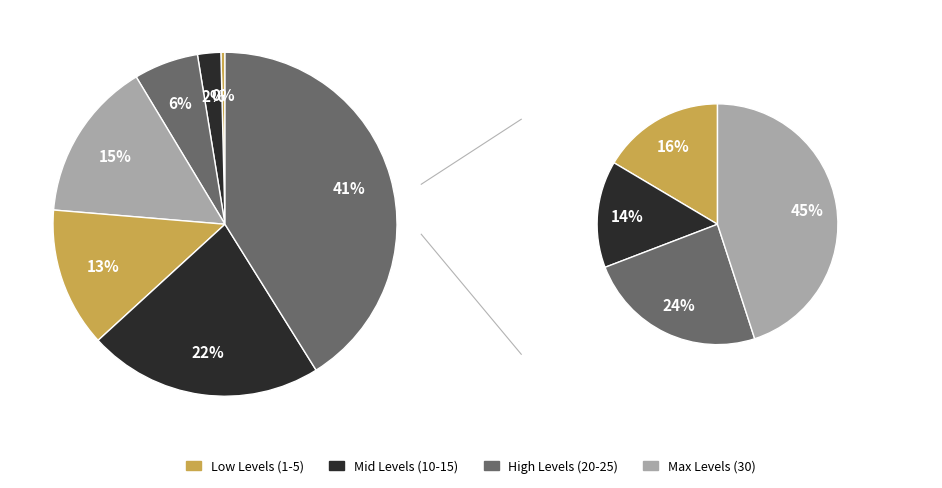

What percentage is NOT represented by Level 5?

97.8%